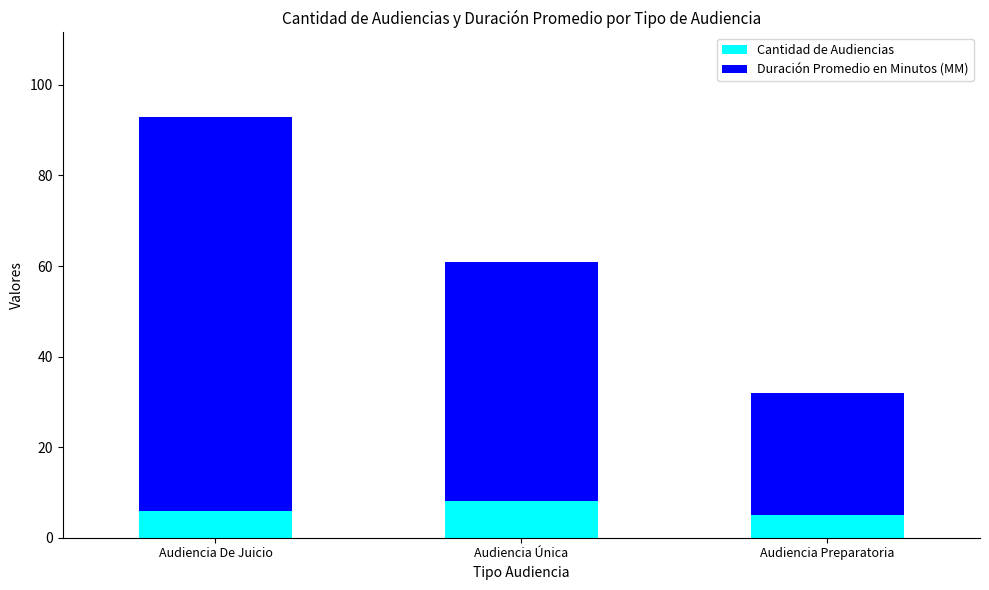

What value does the Cantidad de Audiencias series have at Audiencia Preparatoria?

5